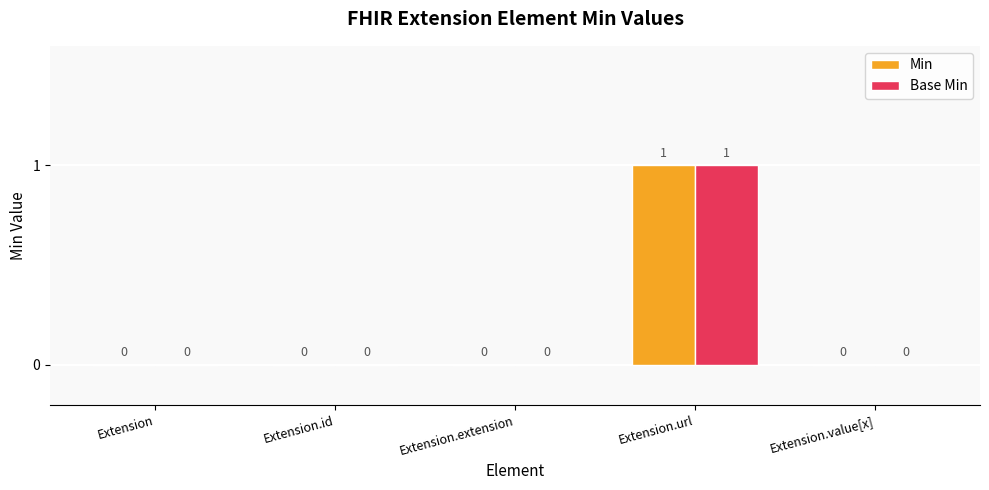

What are all the series names shown in the legend?

Min, Base Min